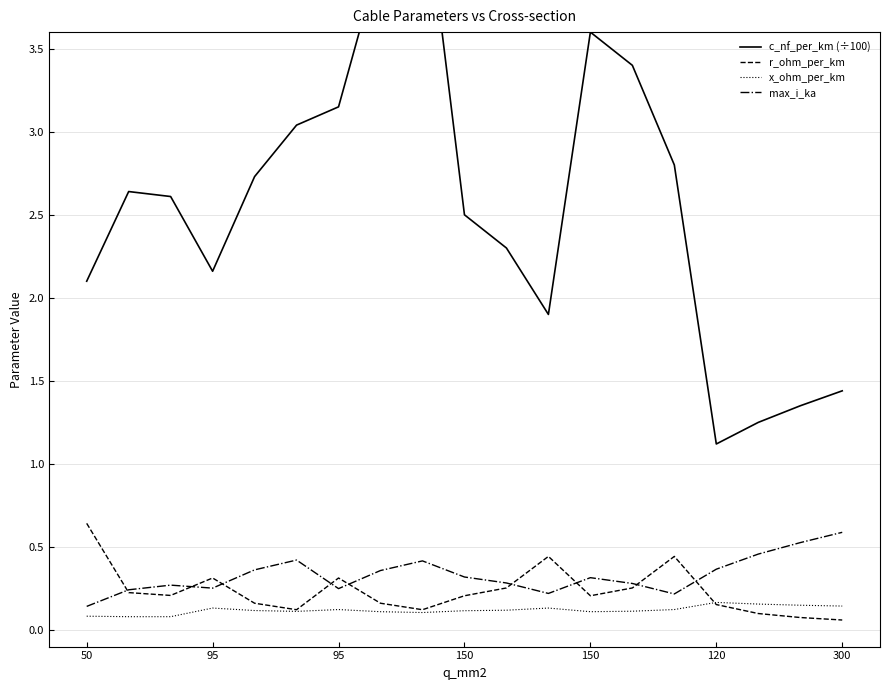

At which category does the chart reach its minimum across all series?

300